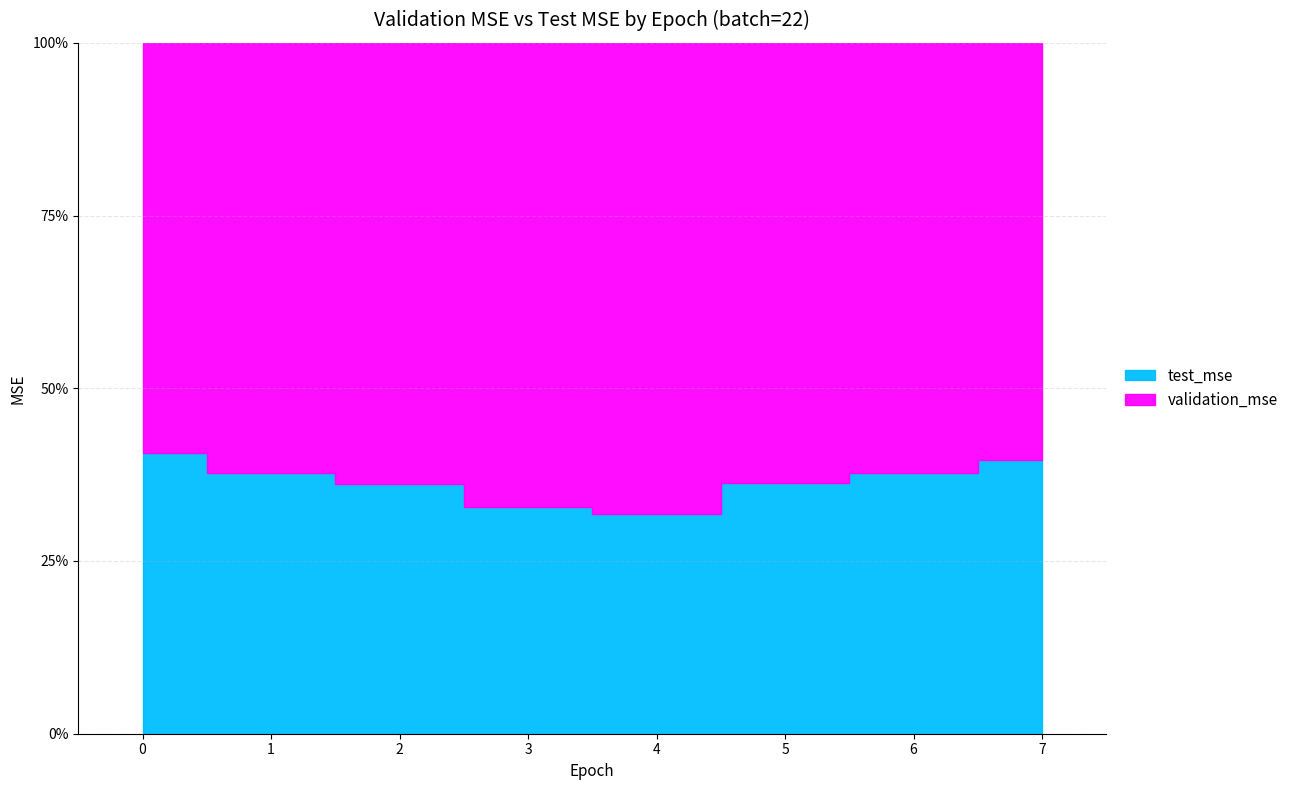

Which series changed the most between 3 and 7?

validation_mse